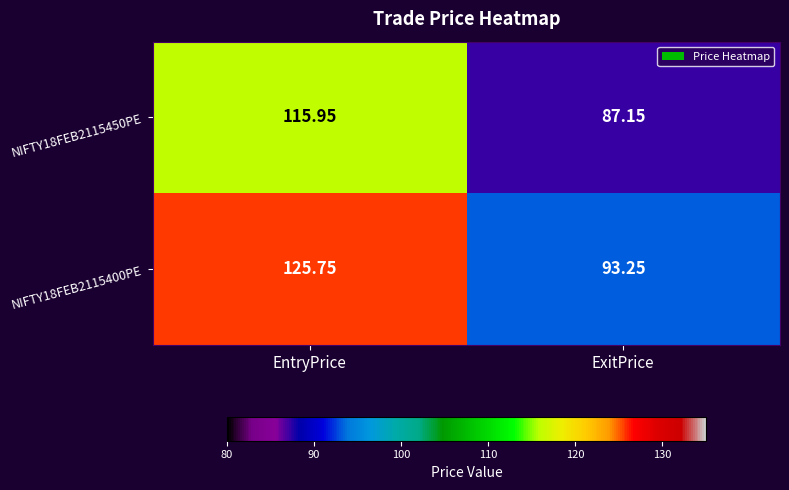

At which category does the chart reach its peak across all series?

EntryPrice